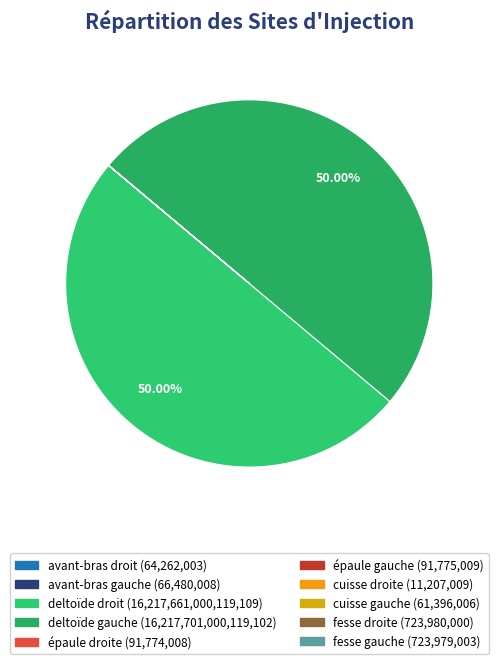

Which slice represents more than half of the pie?

deltoïde gauche